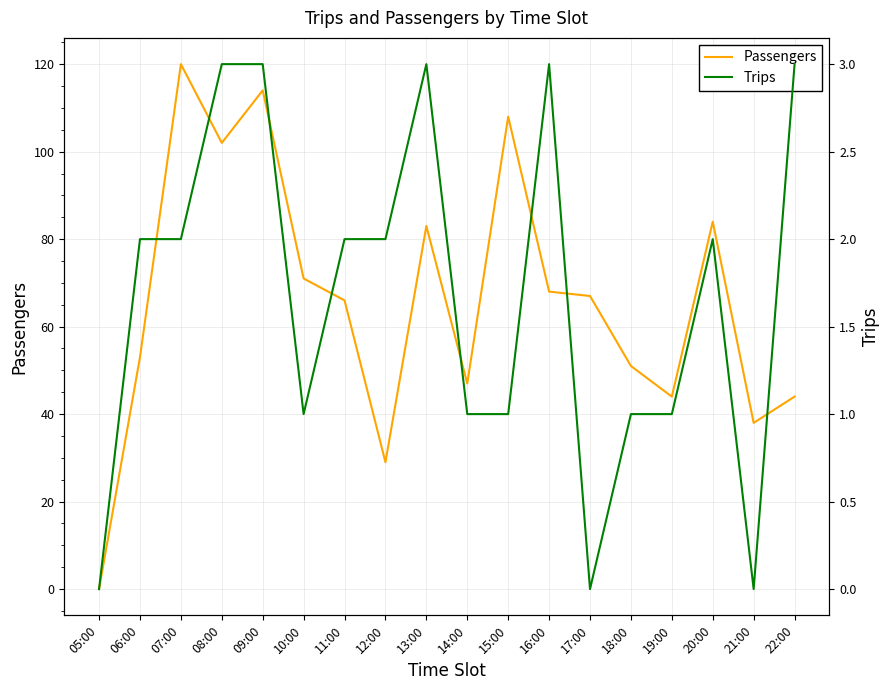

Which category has the highest value across all series?

07:00